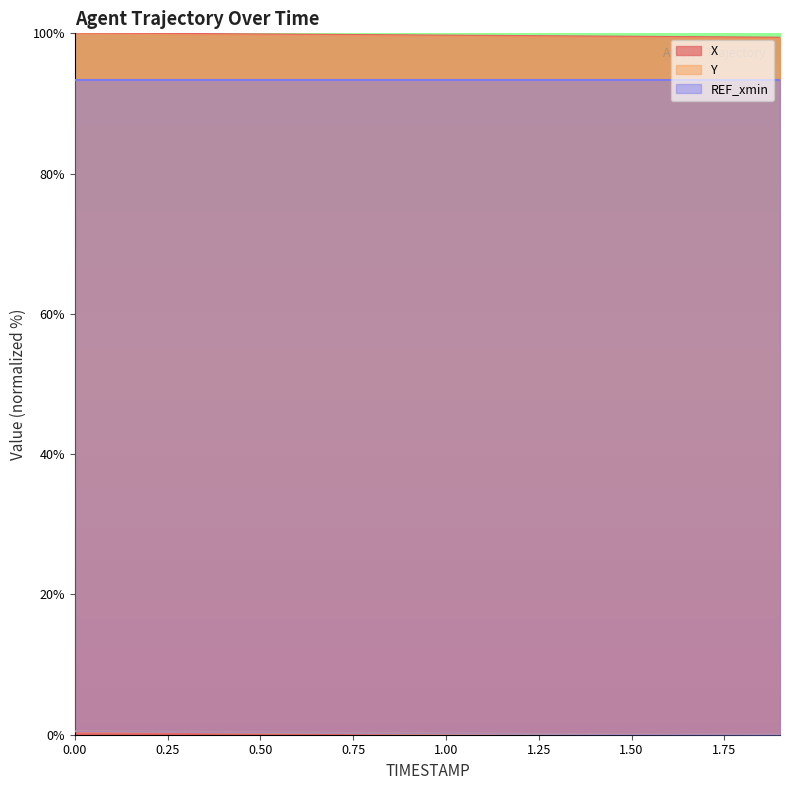

True or false: Y and X cross at least once.

False